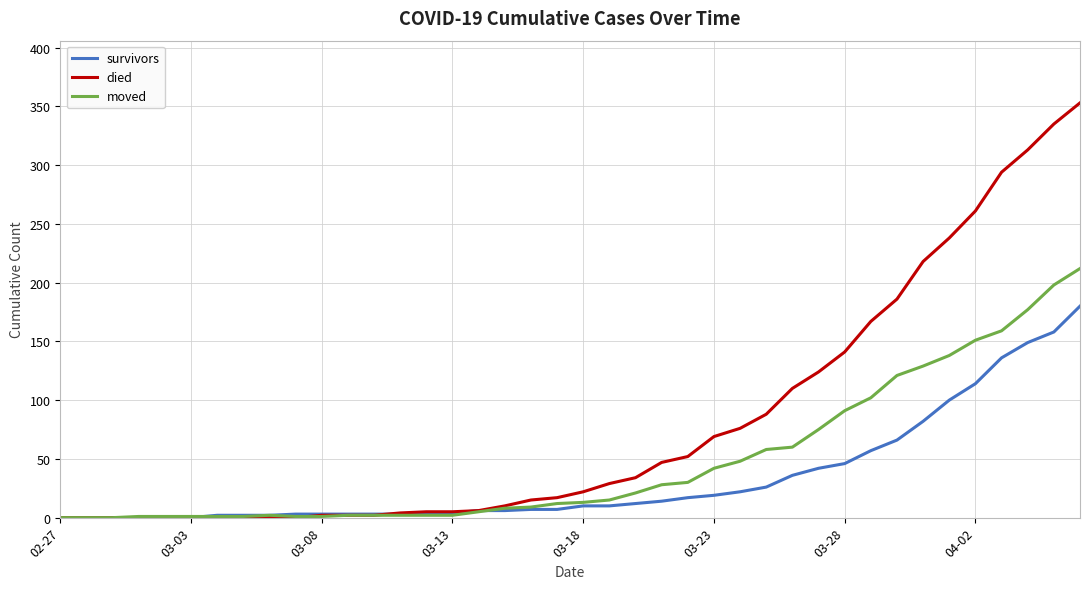

List the series in order of their overall mean, highest first.

died, moved, survivors